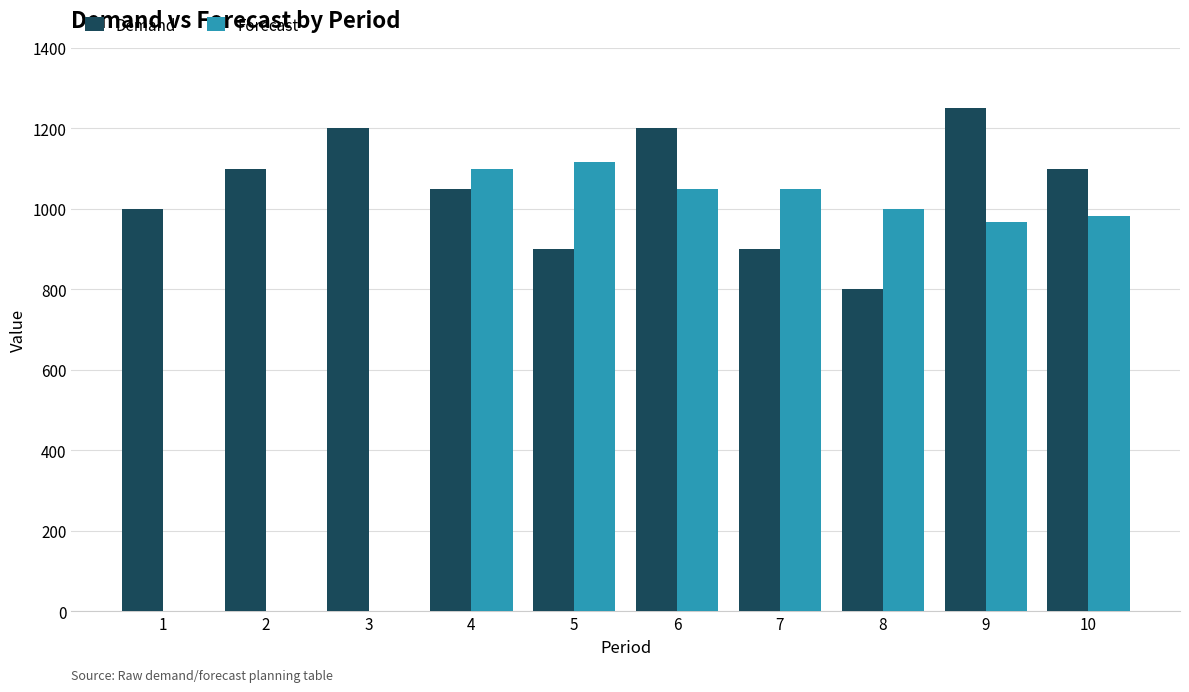

Which category has the highest value in the Demand series?

9